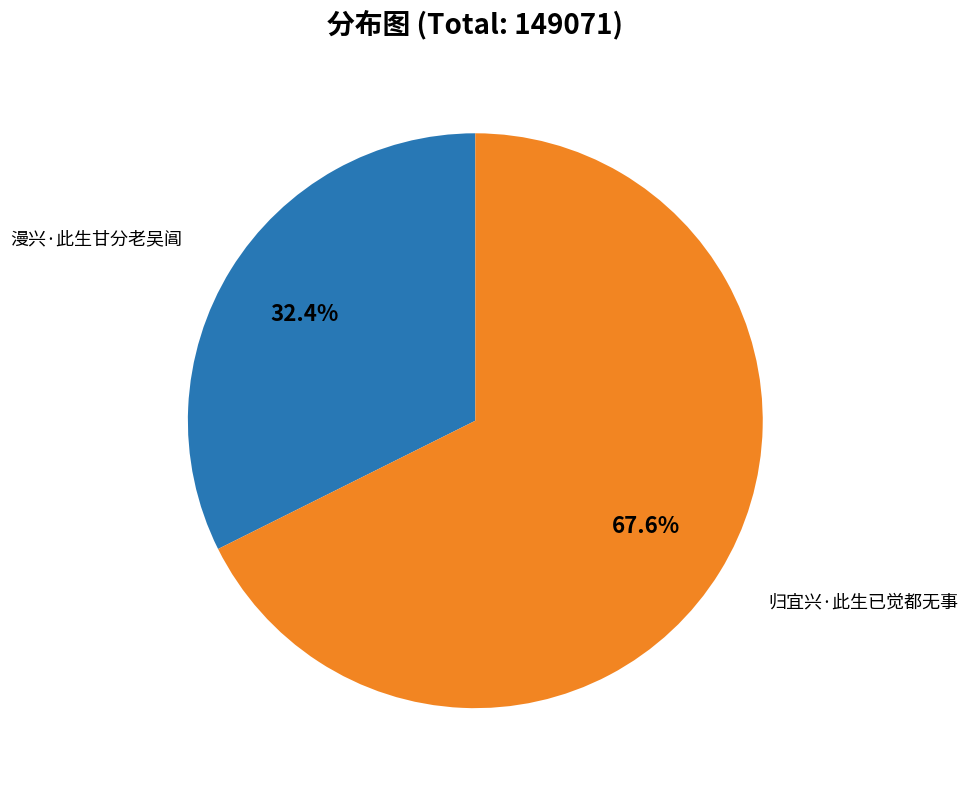

Is there any slice that represents more than half of the pie?

Yes